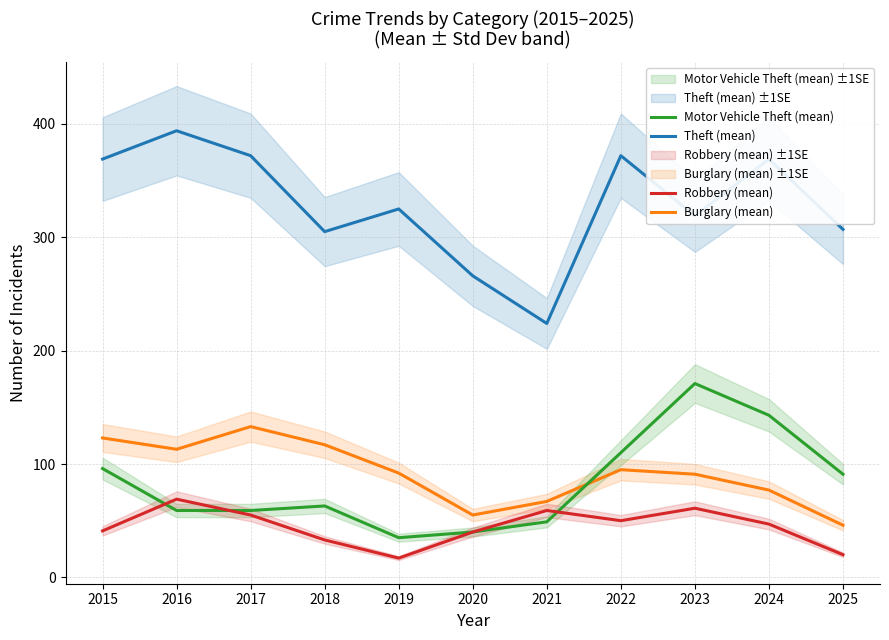

True or false: Robbery (mean) and Burglary (mean) intersect in this chart.

False